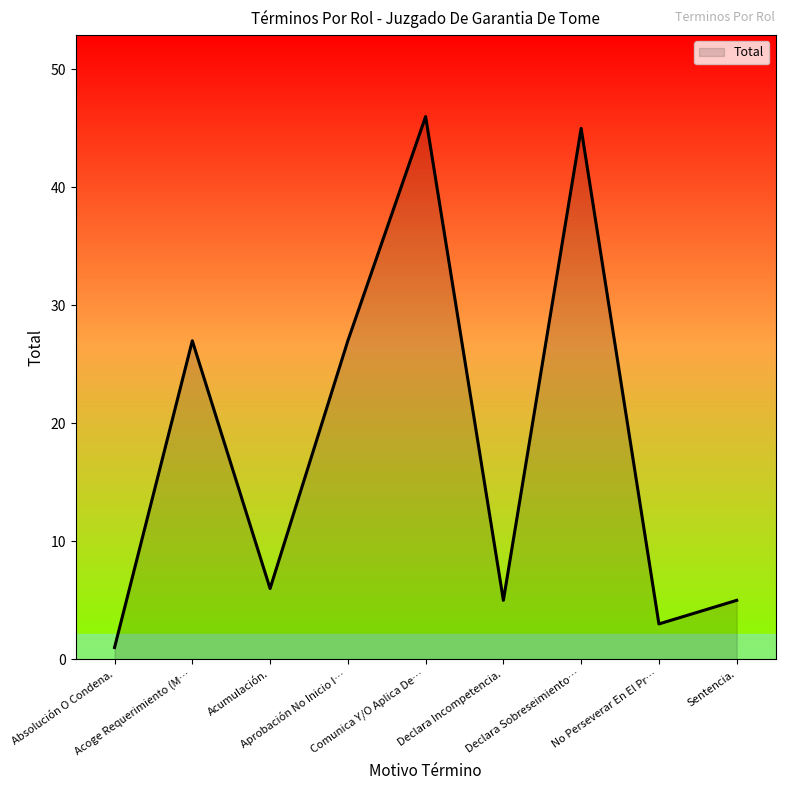

How many lines are shown in the chart?

1